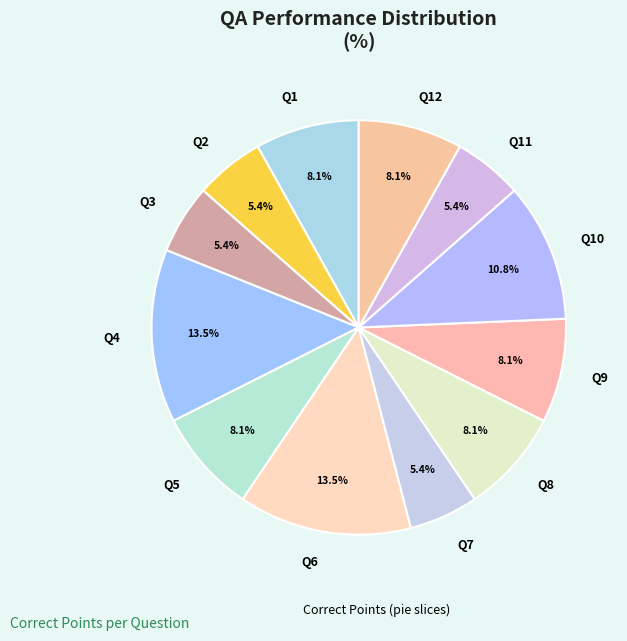

Does any single category account for the majority?

No